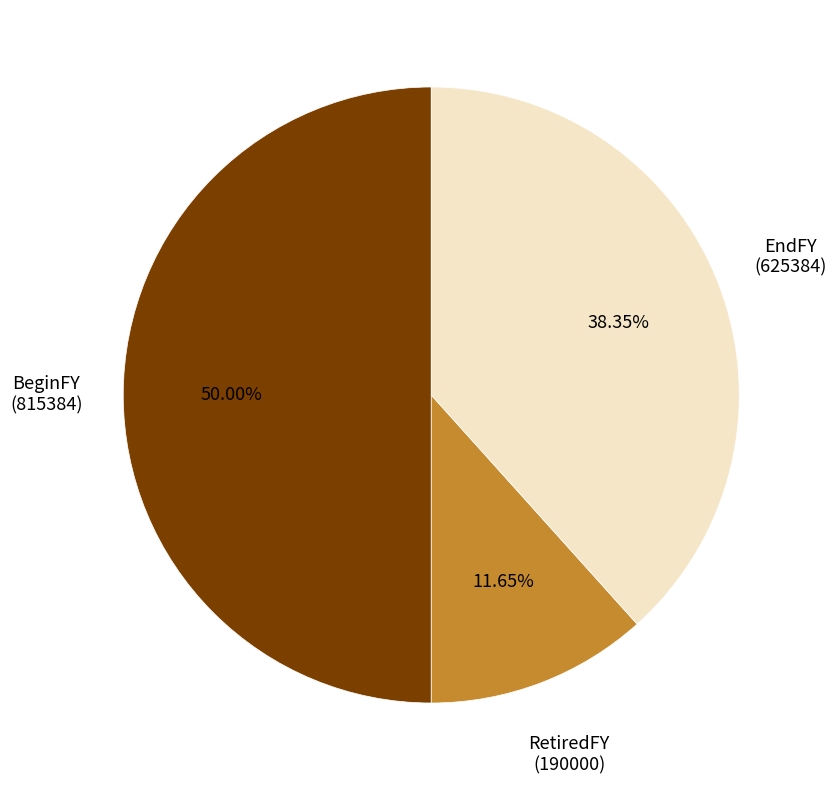

Count the number of slices in the pie.

3